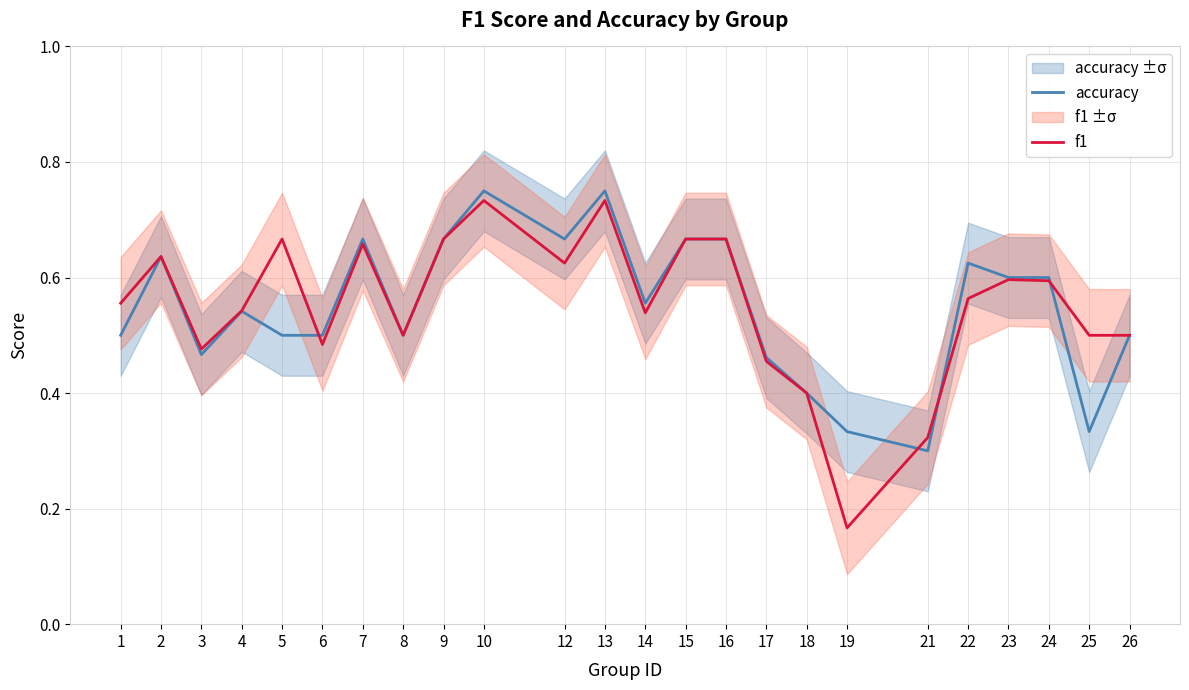

At which category does accuracy reach its first local valley?

3